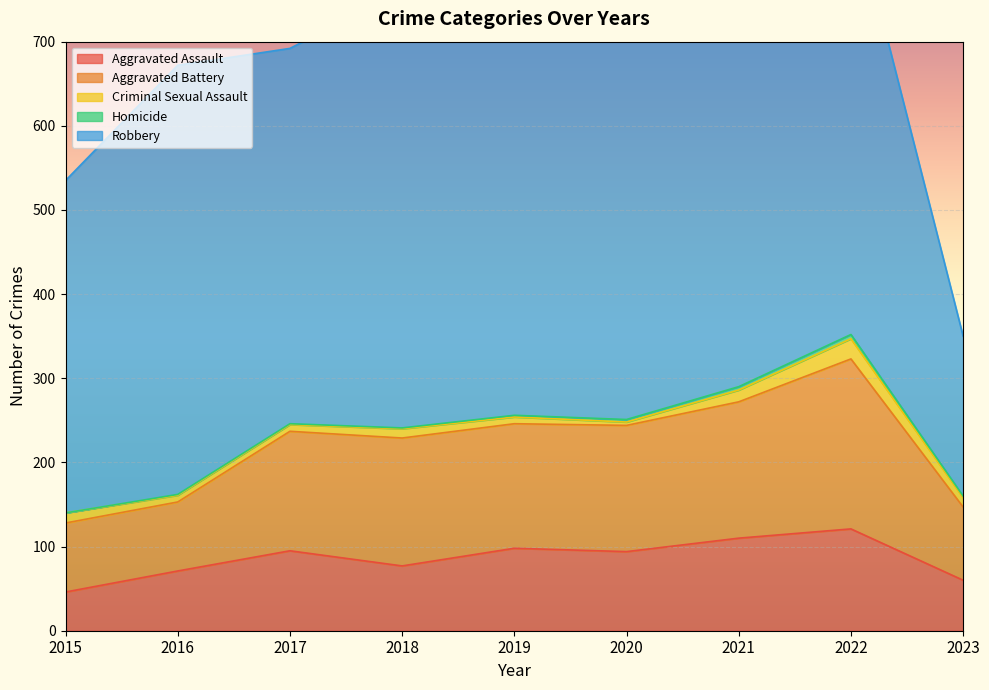

Where is the first local maximum for Criminal Sexual Assault?

2018